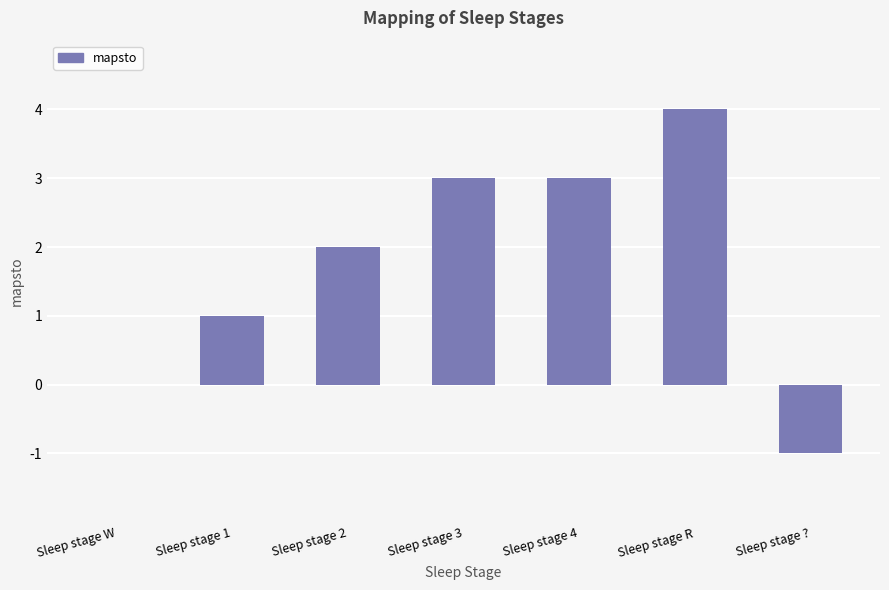

Count the number of categories in the chart.

7